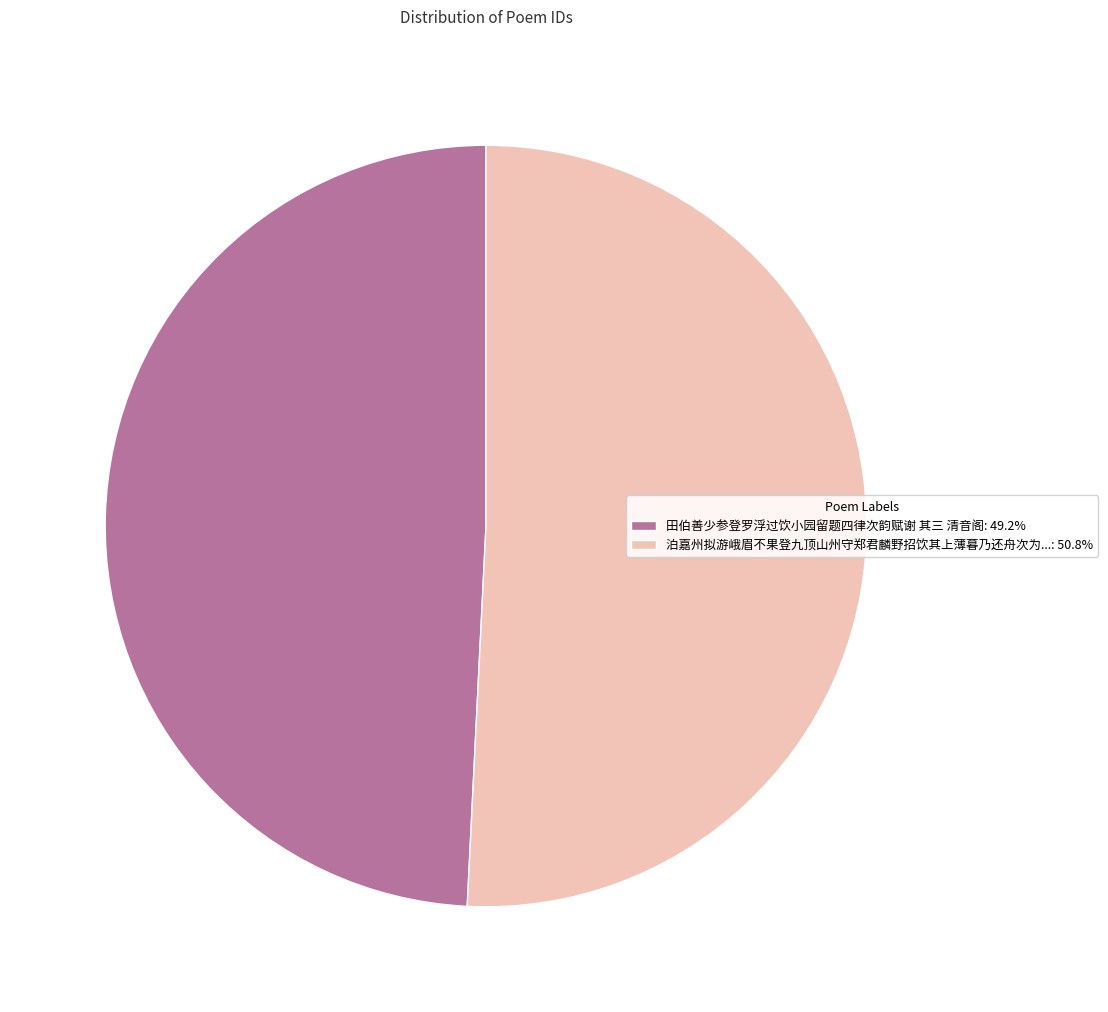

Does any single category account for the majority?

Yes